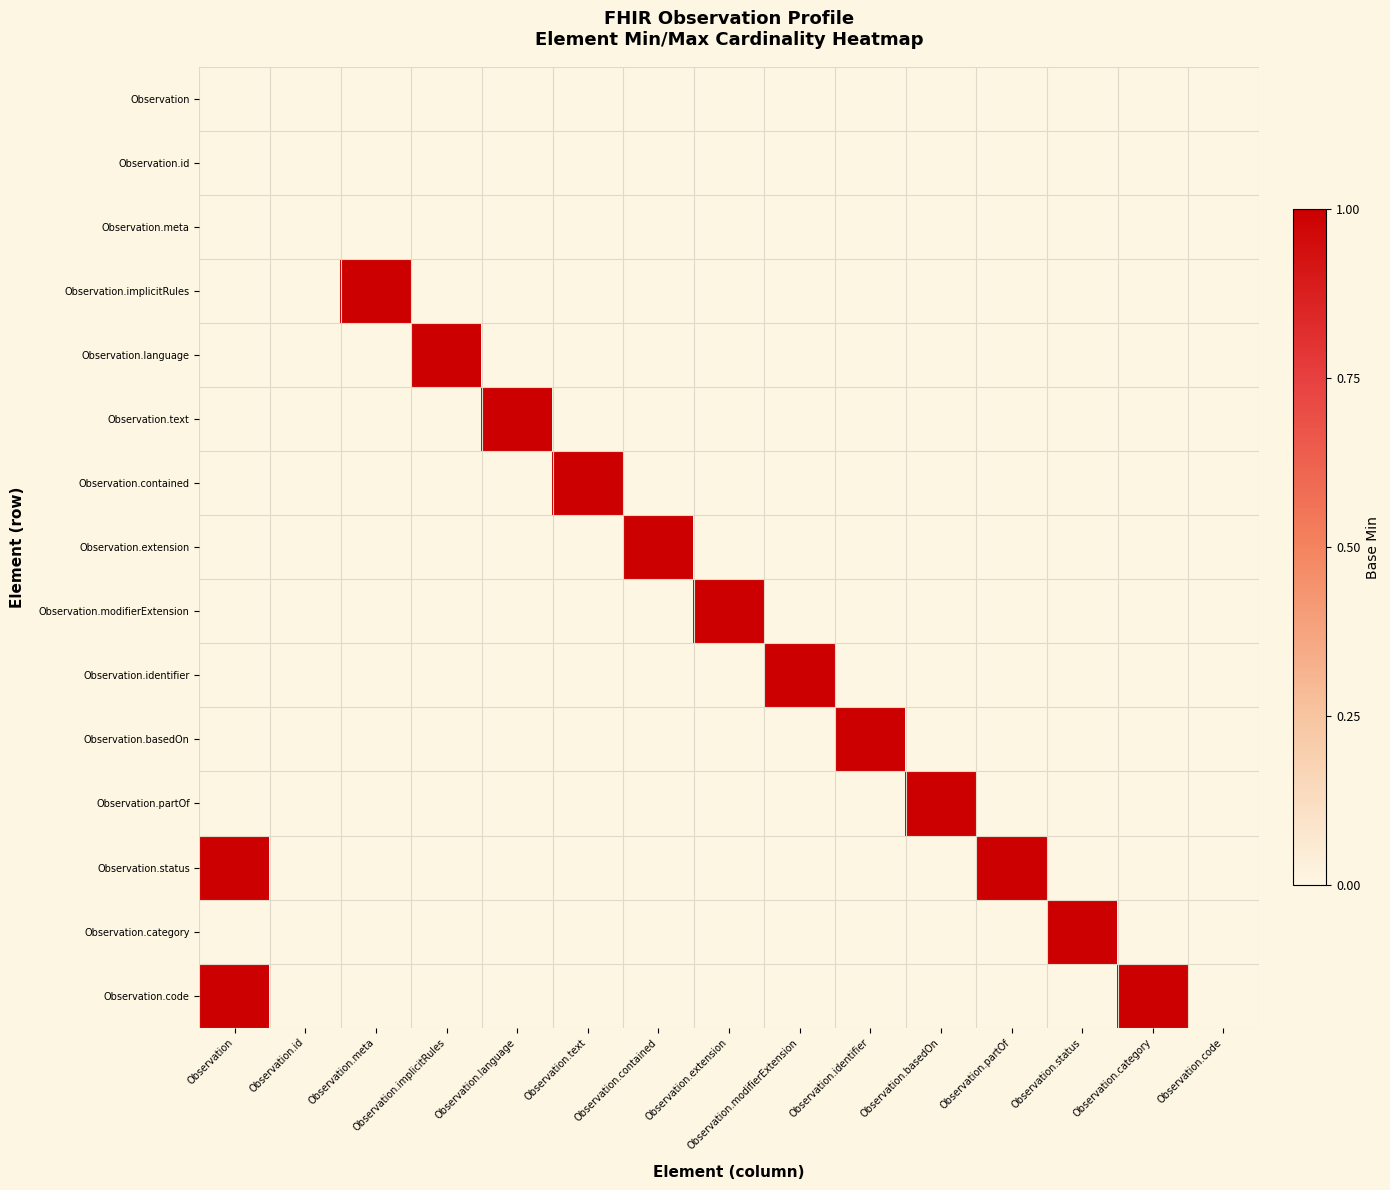

Reading left to right, transcribe all the data shown in this chart.

Observation: Observation=0	Observation.id=0	Observation.meta=0	Observation.implicitRules=0	Observation.language=0	Observation.text=0	Observation.contained=0	Observation.extension=0	Observation.modifierExtension=0	Observation.identifier=0	Observation.basedOn=0	Observation.partOf=0	Observation.status=0	Observation.category=0	Observation.code=0
Observation.id: Observation=0	Observation.id=0	Observation.meta=0	Observation.implicitRules=0	Observation.language=0	Observation.text=0	Observation.contained=0	Observation.extension=0	Observation.modifierExtension=0	Observation.identifier=0	Observation.basedOn=0	Observation.partOf=0	Observation.status=0	Observation.category=0	Observation.code=0
Observation.meta: Observation=0	Observation.id=0	Observation.meta=0	Observation.implicitRules=0	Observation.language=0	Observation.text=0	Observation.contained=0	Observation.extension=0	Observation.modifierExtension=0	Observation.identifier=0	Observation.basedOn=0	Observation.partOf=0	Observation.status=0	Observation.category=0	Observation.code=0
Observation.implicitRules: Observation=0	Observation.id=0	Observation.meta=1	Observation.implicitRules=0	Observation.language=0	Observation.text=0	Observation.contained=0	Observation.extension=0	Observation.modifierExtension=0	Observation.identifier=0	Observation.basedOn=0	Observation.partOf=0	Observation.status=0	Observation.category=0	Observation.code=0
Observation.language: Observation=0	Observation.id=0	Observation.meta=0	Observation.implicitRules=1	Observation.language=0	Observation.text=0	Observation.contained=0	Observation.extension=0	Observation.modifierExtension=0	Observation.identifier=0	Observation.basedOn=0	Observation.partOf=0	Observation.status=0	Observation.category=0	Observation.code=0
Observation.text: Observation=0	Observation.id=0	Observation.meta=0	Observation.implicitRules=0	Observation.language=1	Observation.text=0	Observation.contained=0	Observation.extension=0	Observation.modifierExtension=0	Observation.identifier=0	Observation.basedOn=0	Observation.partOf=0	Observation.status=0	Observation.category=0	Observation.code=0
Observation.contained: Observation=0	Observation.id=0	Observation.meta=0	Observation.implicitRules=0	Observation.language=0	Observation.text=1	Observation.contained=0	Observation.extension=0	Observation.modifierExtension=0	Observation.identifier=0	Observation.basedOn=0	Observation.partOf=0	Observation.status=0	Observation.category=0	Observation.code=0
Observation.extension: Observation=0	Observation.id=0	Observation.meta=0	Observation.implicitRules=0	Observation.language=0	Observation.text=0	Observation.contained=1	Observation.extension=0	Observation.modifierExtension=0	Observation.identifier=0	Observation.basedOn=0	Observation.partOf=0	Observation.status=0	Observation.category=0	Observation.code=0
Observation.modifierExtension: Observation=0	Observation.id=0	Observation.meta=0	Observation.implicitRules=0	Observation.language=0	Observation.text=0	Observation.contained=0	Observation.extension=1	Observation.modifierExtension=0	Observation.identifier=0	Observation.basedOn=0	Observation.partOf=0	Observation.status=0	Observation.category=0	Observation.code=0
Observation.identifier: Observation=0	Observation.id=0	Observation.meta=0	Observation.implicitRules=0	Observation.language=0	Observation.text=0	Observation.contained=0	Observation.extension=0	Observation.modifierExtension=1	Observation.identifier=0	Observation.basedOn=0	Observation.partOf=0	Observation.status=0	Observation.category=0	Observation.code=0
Observation.basedOn: Observation=0	Observation.id=0	Observation.meta=0	Observation.implicitRules=0	Observation.language=0	Observation.text=0	Observation.contained=0	Observation.extension=0	Observation.modifierExtension=0	Observation.identifier=1	Observation.basedOn=0	Observation.partOf=0	Observation.status=0	Observation.category=0	Observation.code=0
Observation.partOf: Observation=0	Observation.id=0	Observation.meta=0	Observation.implicitRules=0	Observation.language=0	Observation.text=0	Observation.contained=0	Observation.extension=0	Observation.modifierExtension=0	Observation.identifier=0	Observation.basedOn=1	Observation.partOf=0	Observation.status=0	Observation.category=0	Observation.code=0
Observation.status: Observation=1	Observation.id=0	Observation.meta=0	Observation.implicitRules=0	Observation.language=0	Observation.text=0	Observation.contained=0	Observation.extension=0	Observation.modifierExtension=0	Observation.identifier=0	Observation.basedOn=0	Observation.partOf=1	Observation.status=0	Observation.category=0	Observation.code=0
Observation.category: Observation=0	Observation.id=0	Observation.meta=0	Observation.implicitRules=0	Observation.language=0	Observation.text=0	Observation.contained=0	Observation.extension=0	Observation.modifierExtension=0	Observation.identifier=0	Observation.basedOn=0	Observation.partOf=0	Observation.status=1	Observation.category=0	Observation.code=0
Observation.code: Observation=1	Observation.id=0	Observation.meta=0	Observation.implicitRules=0	Observation.language=0	Observation.text=0	Observation.contained=0	Observation.extension=0	Observation.modifierExtension=0	Observation.identifier=0	Observation.basedOn=0	Observation.partOf=0	Observation.status=0	Observation.category=1	Observation.code=0